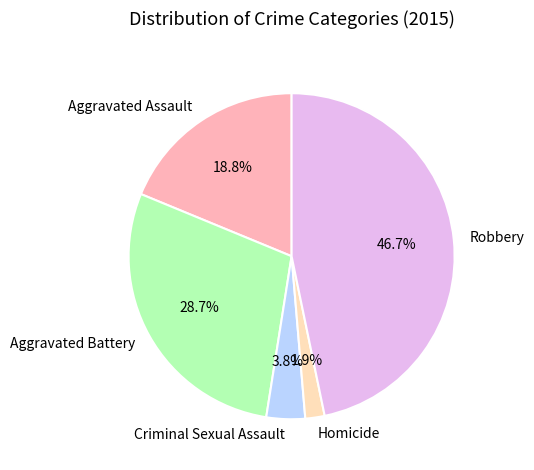

To the nearest percent, what portion does Aggravated Assault represent?

19%